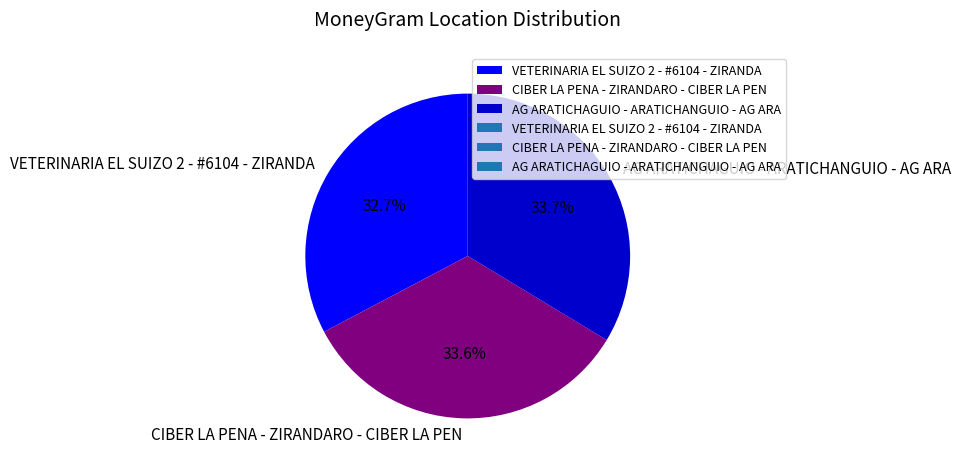

How many slices are in this pie chart?

3